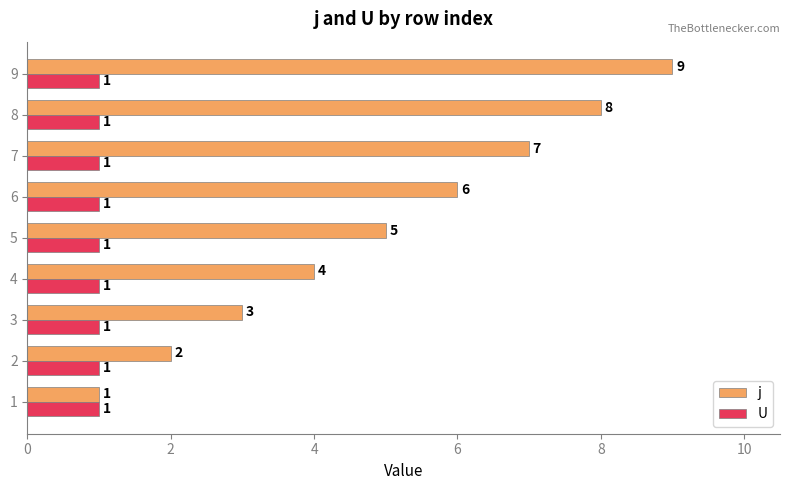

The j series shows 9 at 9. True or false?

True